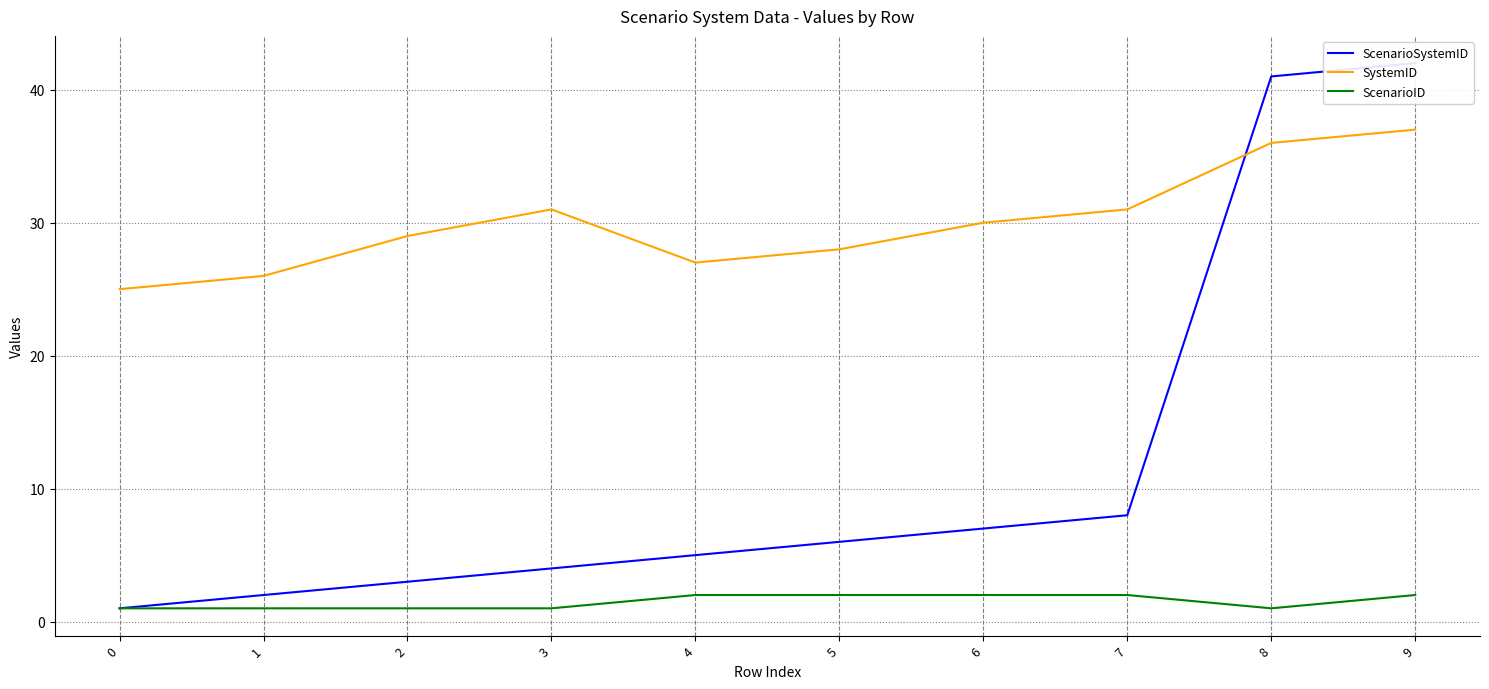

Is it true that SystemID equals 29 at 2?

True